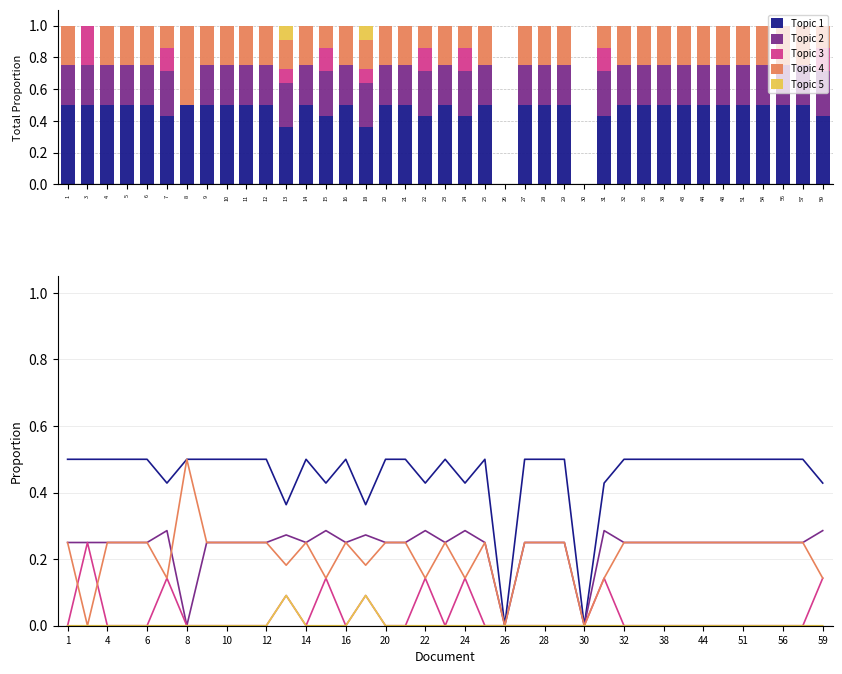

Which has a higher value, 59 or 9?

9